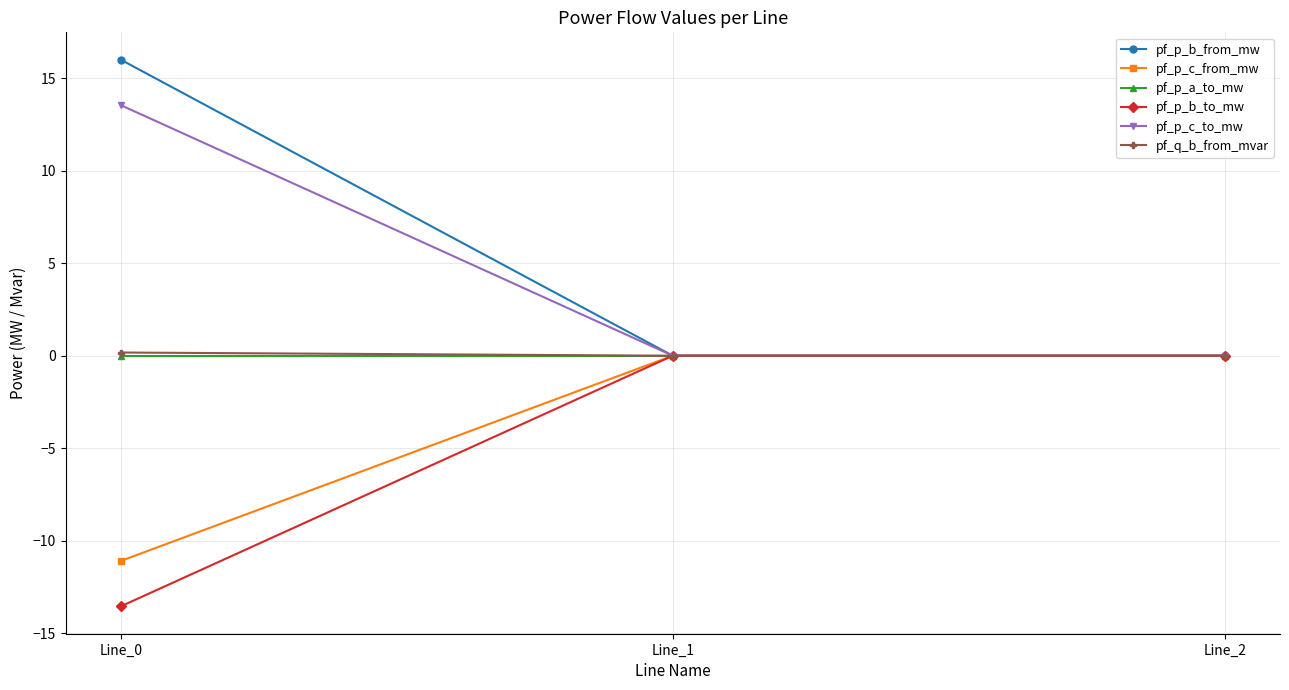

At how many categories does at least one series exceed 6?

1